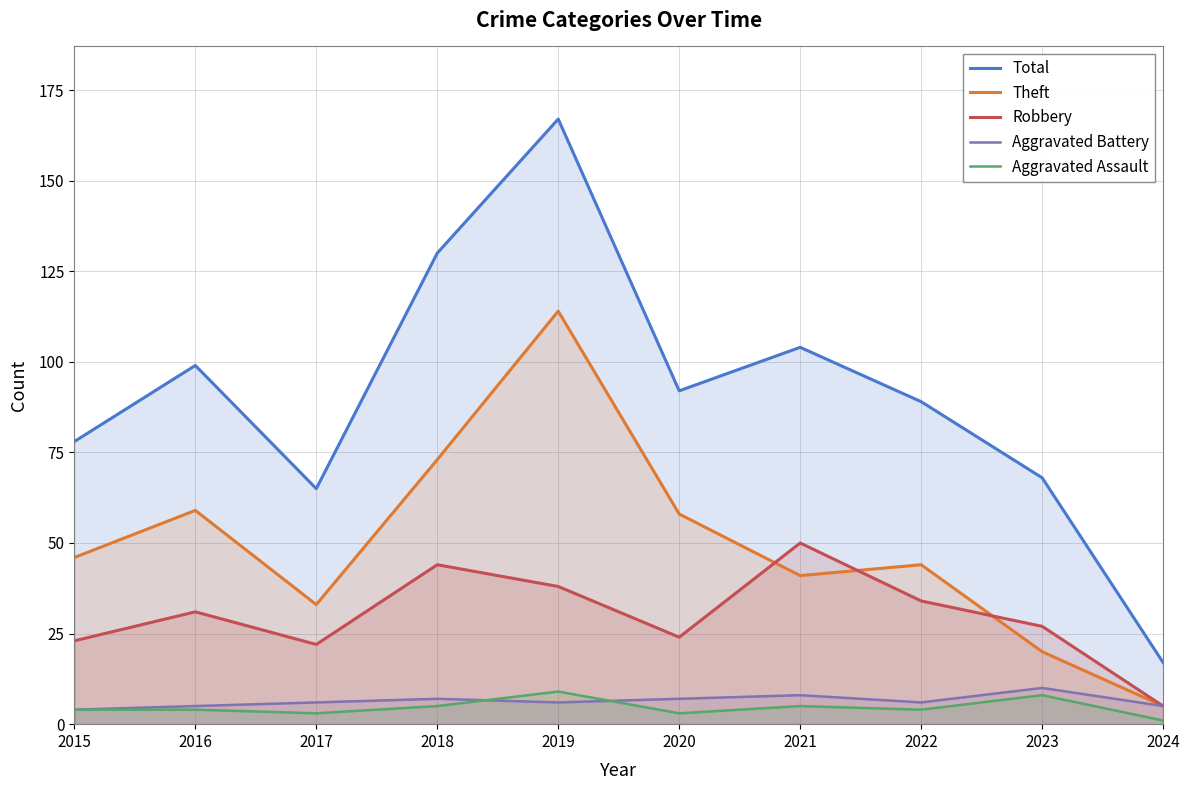

True or false: Theft has more than 2 interior local peaks.

True